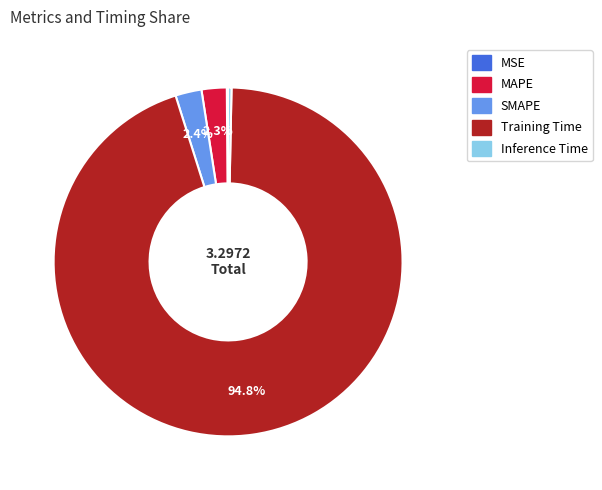

Which has a higher value, SMAPE or Inference Time?

SMAPE